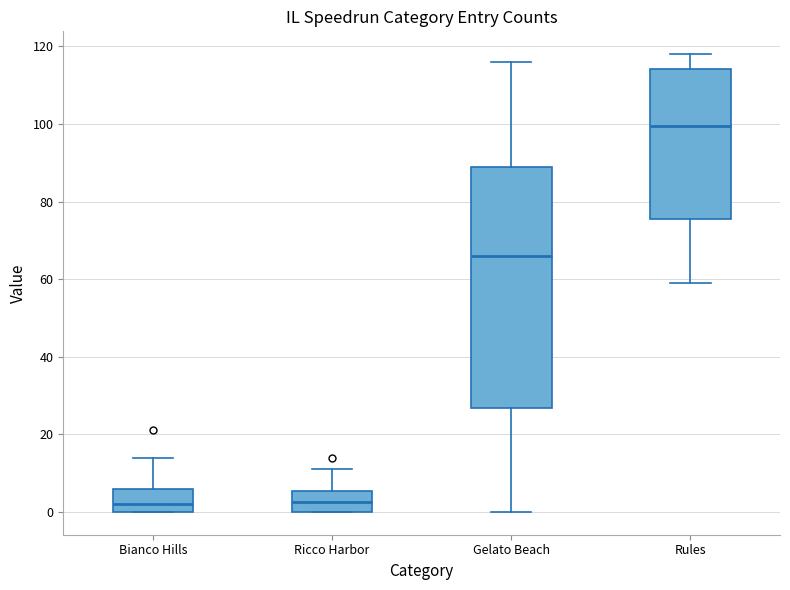

Reading left to right, read every box against the y-axis: the position of its median line, the range the box covers, and the ends of its whiskers. The values are not printed on the chart, so give them approximately, as read against the axis.

Bianco Hills: median 2, box 0 to 6, whiskers 0 to 14
Ricco Harbor: median 2, box 0 to 6, whiskers 0 to 12
Gelato Beach: median 66, box 26 to 90, whiskers 0 to 116
Rules: median 100, box 76 to 114, whiskers 60 to 118